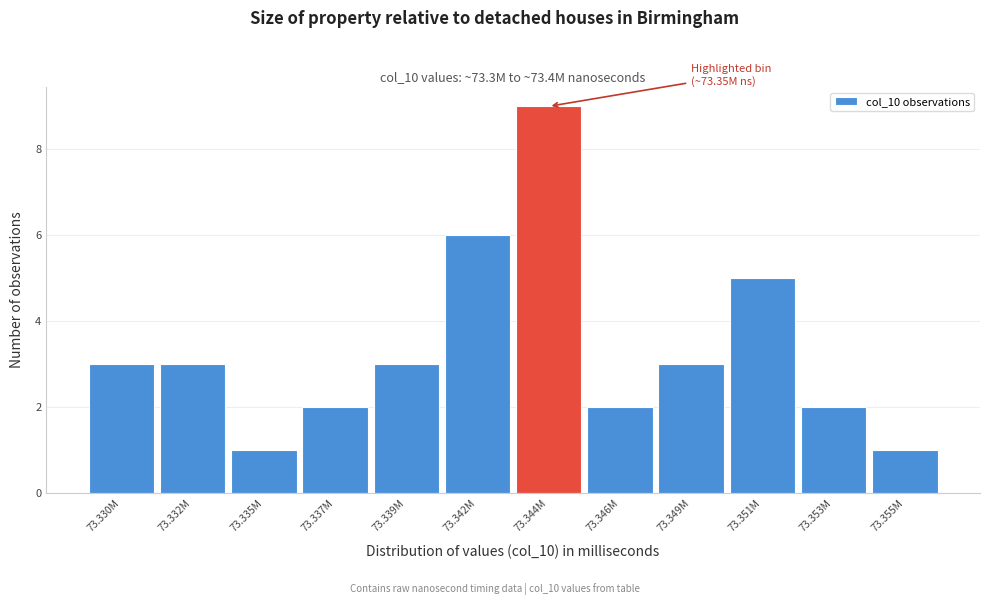

Reading left to right, transcribe all the data shown in this chart.

73.330M=3	73.332M=3	73.335M=1	73.337M=2	73.339M=3	73.342M=6	73.344M=9	73.346M=2	73.349M=3	73.351M=5	73.353M=2	73.355M=1